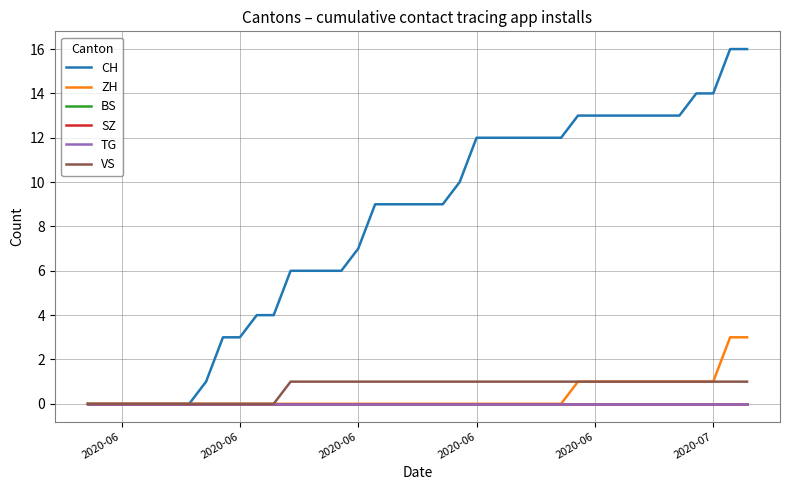

Is this an area chart (filled region under the line)?

No